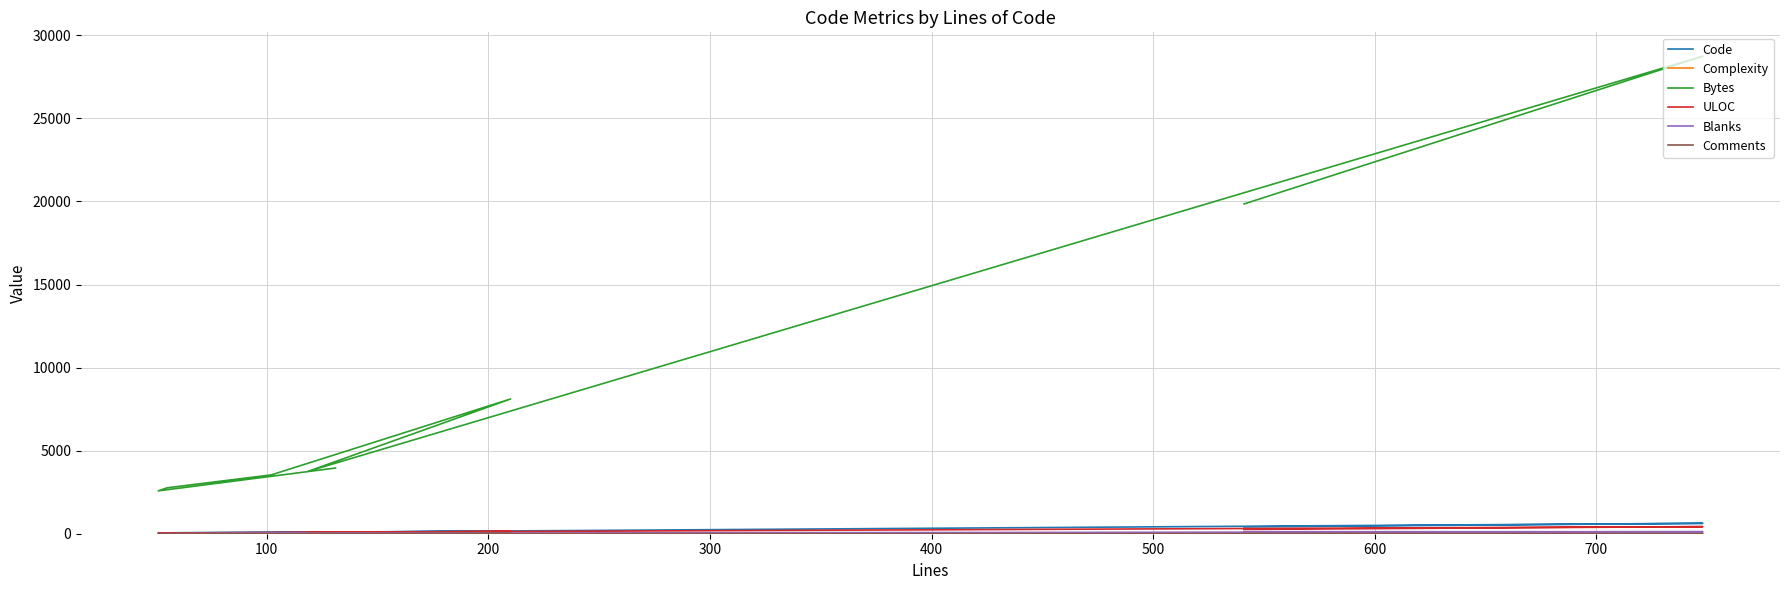

Is the value of Complexity at 0 greater than the value of Comments at 500?

Yes